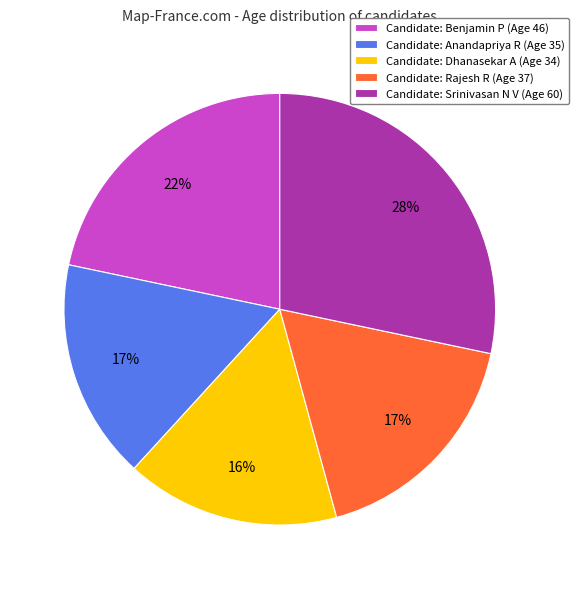

The Candidate: Rajesh R (Age 37) slice represents 4% of the pie. True or false?

False